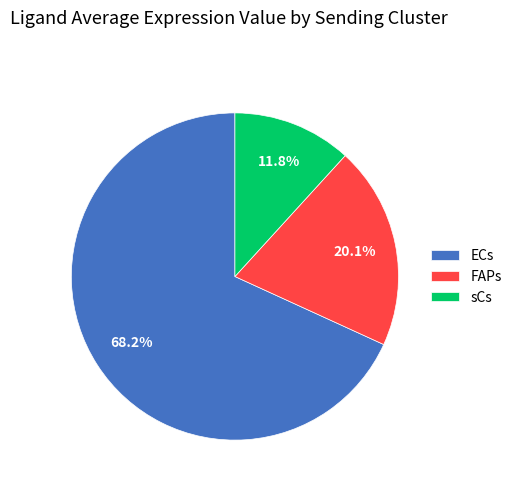

Count the number of slices in the pie.

3